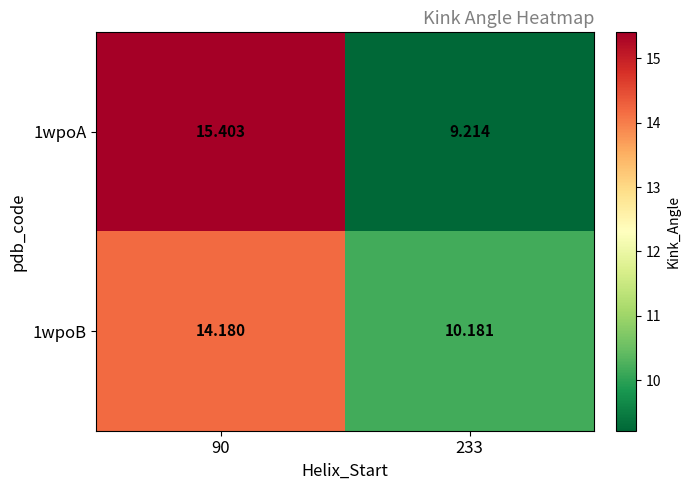

How many values in the 1wpoA series are below 15?

1